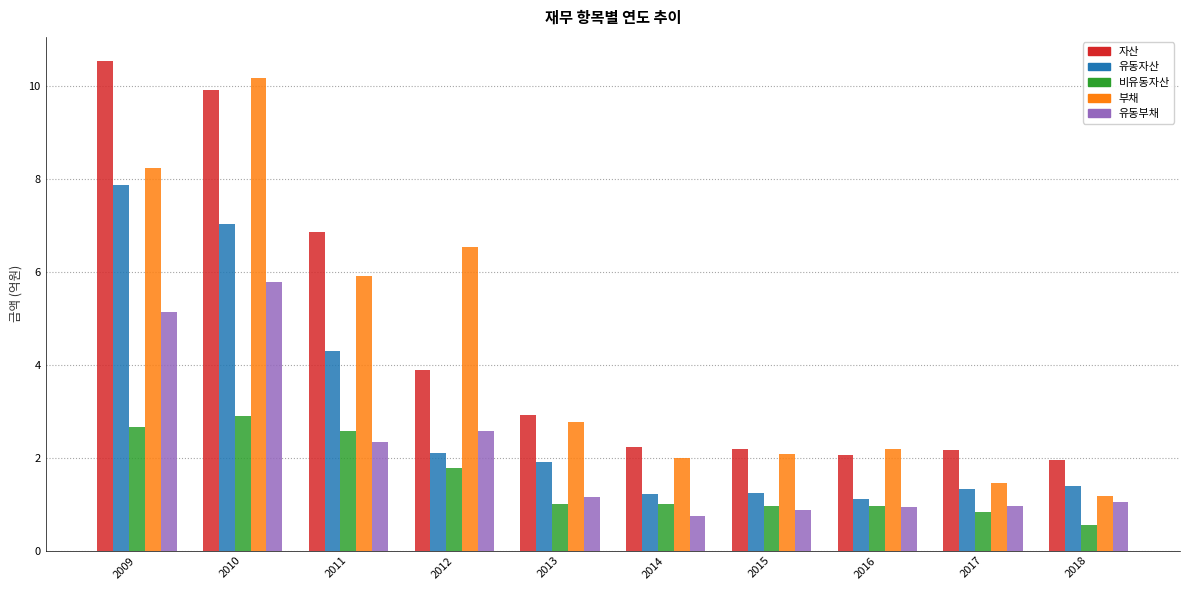

What is the difference between the highest and lowest values at 2012?

4.8